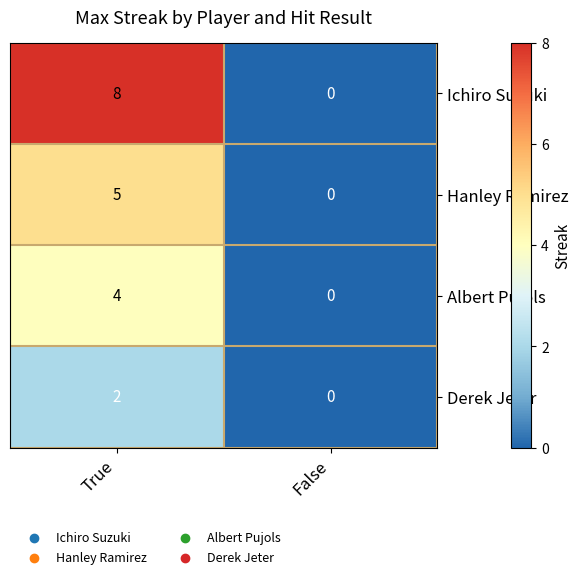

Reading left to right, list all the values displayed in this chart.

Ichiro Suzuki: 8	0
Hanley Ramirez: 5	0
Albert Pujols: 4	0
Derek Jeter: 2	0